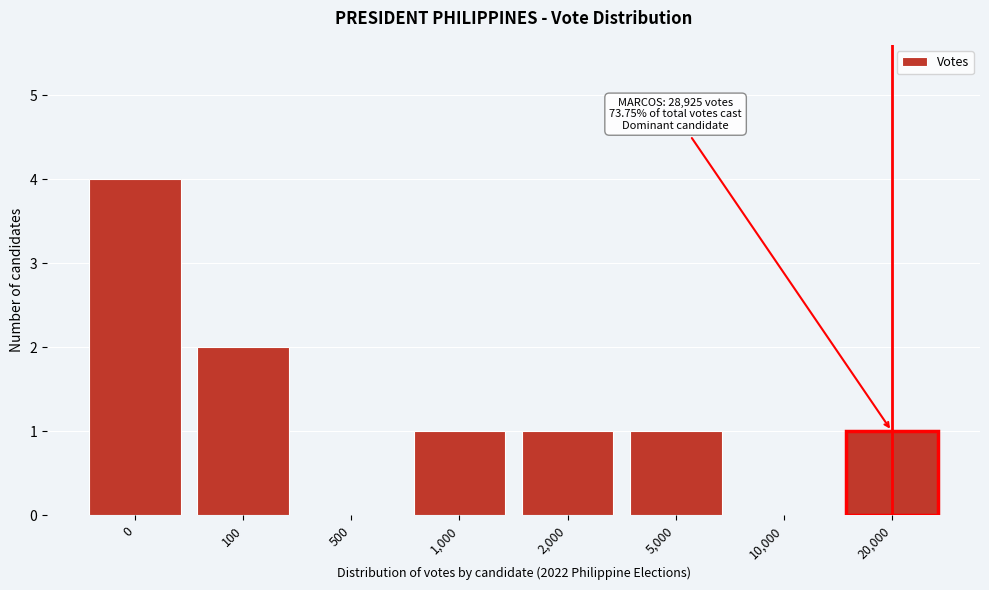

Reading right to left, transcribe all the data shown in this chart.

20,000=1	10,000=0	5,000=1	2,000=1	1,000=1	500=0	100=2	0=4